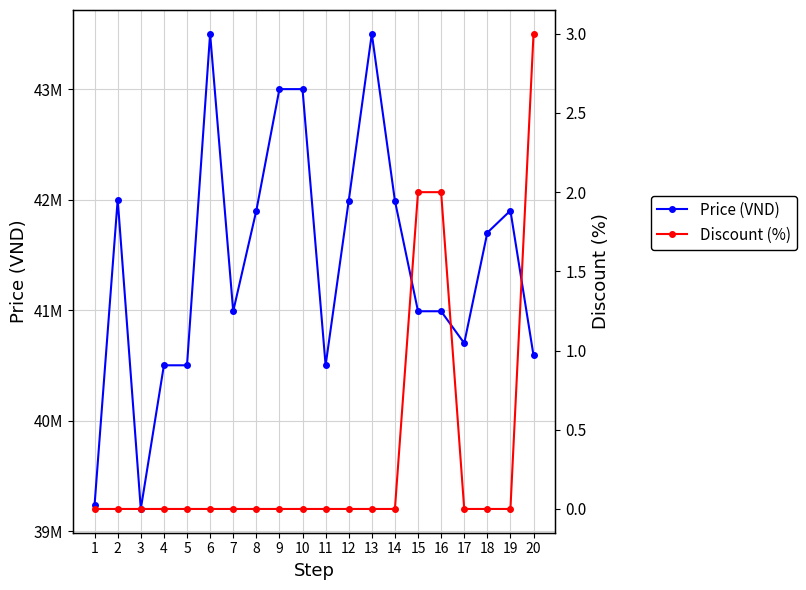

Reading left to right, what are all the values shown in this chart?

Price: 1=39240000	2=42000000	3=39200000	4=40500000	5=40500000	6=43500000	7=40989000	8=41899000	9=42999000	10=42999000	11=40500000	12=41989000	13=43500000	14=41989000	15=40989000	16=40989000	17=40700000	18=41700000	19=41900000	20=40589000
Discount: 1=0	2=0	3=0	4=0	5=0	6=0	7=0	8=0	9=0	10=0	11=0	12=0	13=0	14=0	15=2	16=2	17=0	18=0	19=0	20=3